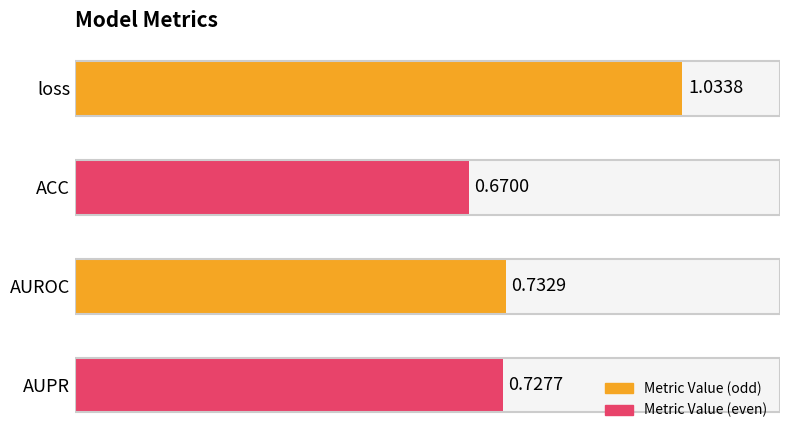

What is the label of the 1st bar from the top?

loss